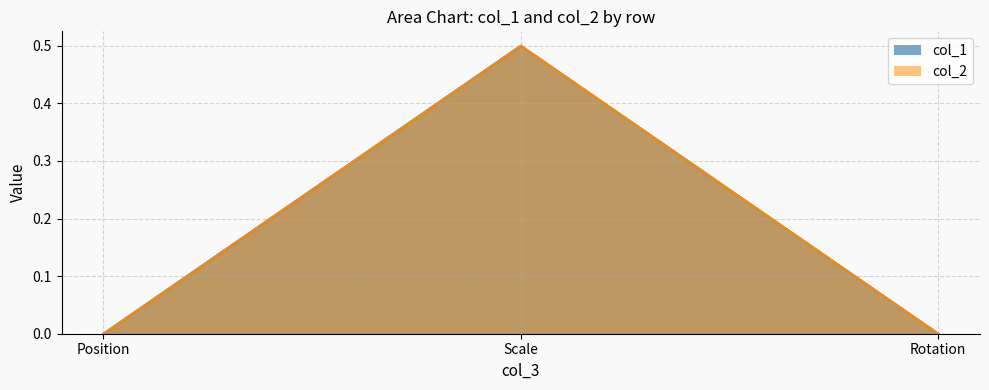

At Rotation, list the series in order from largest to smallest.

col_1, col_2